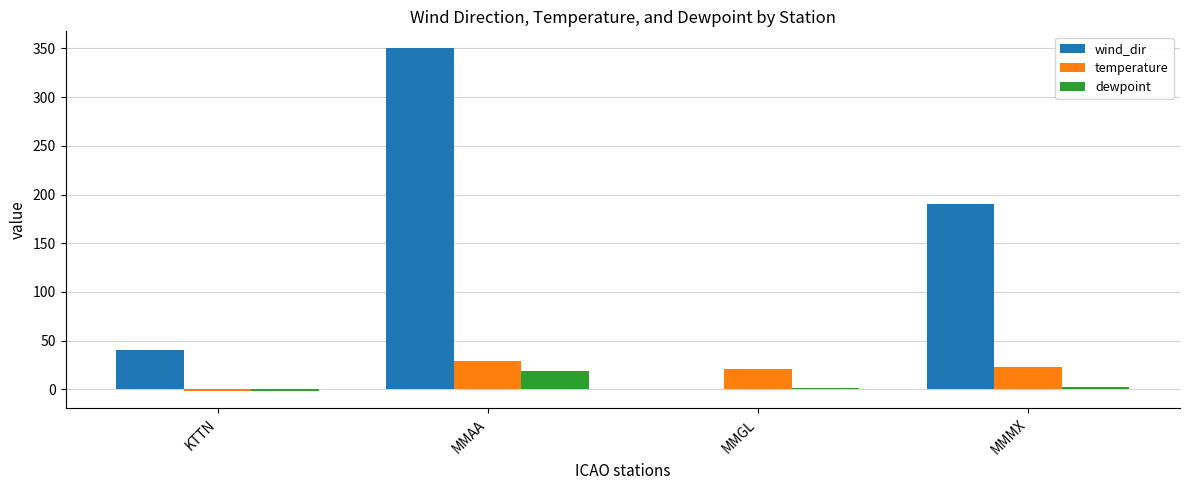

What is the maximum value shown in the chart?

350